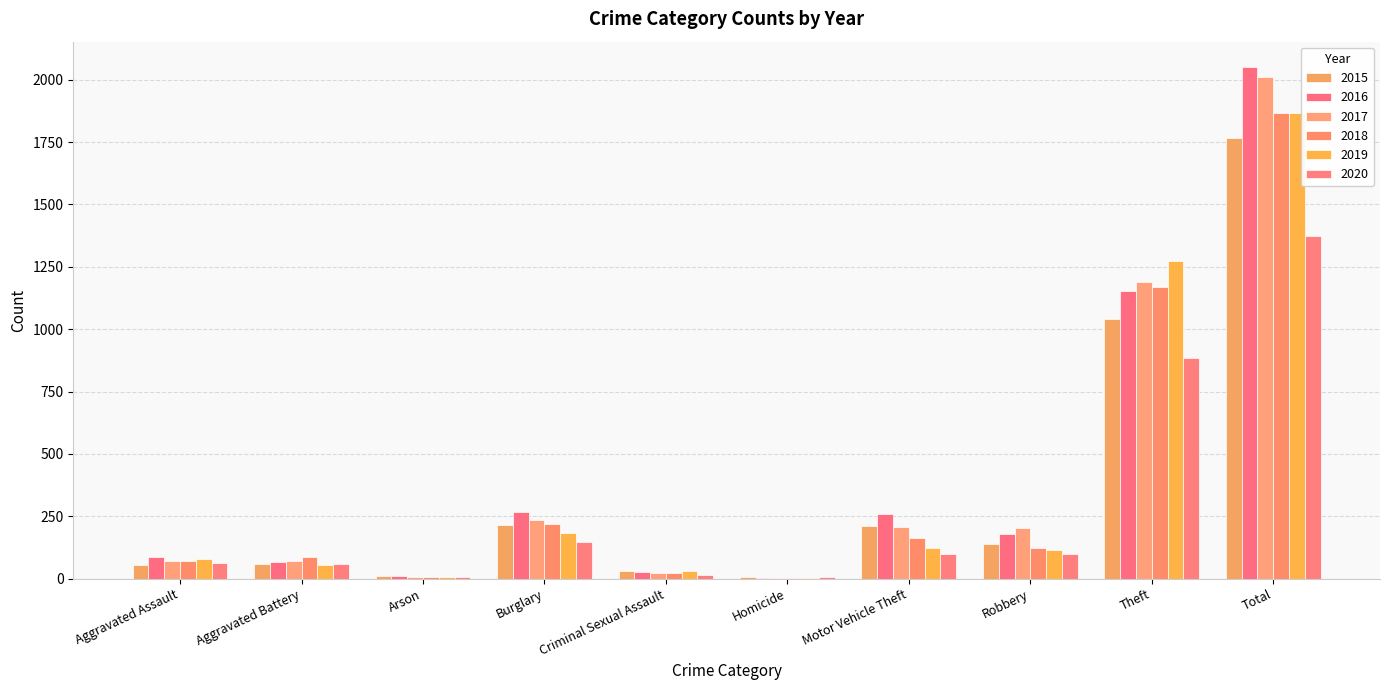

Count the number of data series in this chart.

6